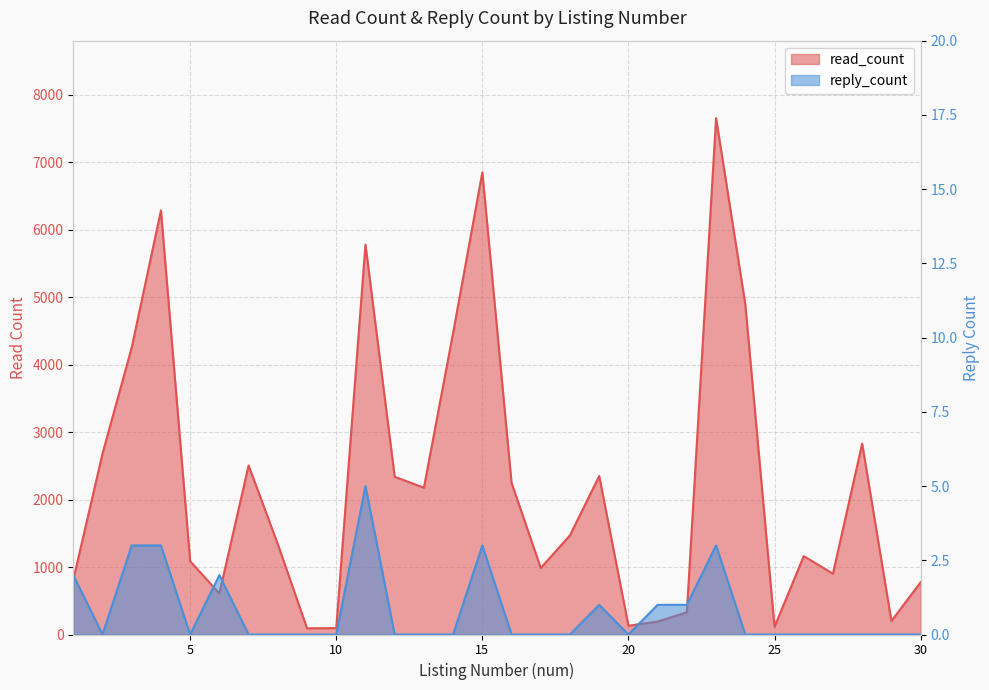

Reading right to left, transcribe all the data shown in this chart.

read_count: 30=774	29=200	28=2830	27=902	26=1162	25=114	24=4896	23=7657	22=330	21=192	20=130	19=2350	18=1471	17=986	16=2248	15=6853	14=4474	13=2176	12=2339	11=5782	10=95	9=92	8=1339	7=2507	6=608	5=1087	4=6288	3=4256	2=2682	1=813
reply_count: 30=0	29=0	28=0	27=0	26=0	25=0	24=0	23=3	22=1	21=1	20=0	19=1	18=0	17=0	16=0	15=3	14=0	13=0	12=0	11=5	10=0	9=0	8=0	7=0	6=2	5=0	4=3	3=3	2=0	1=2